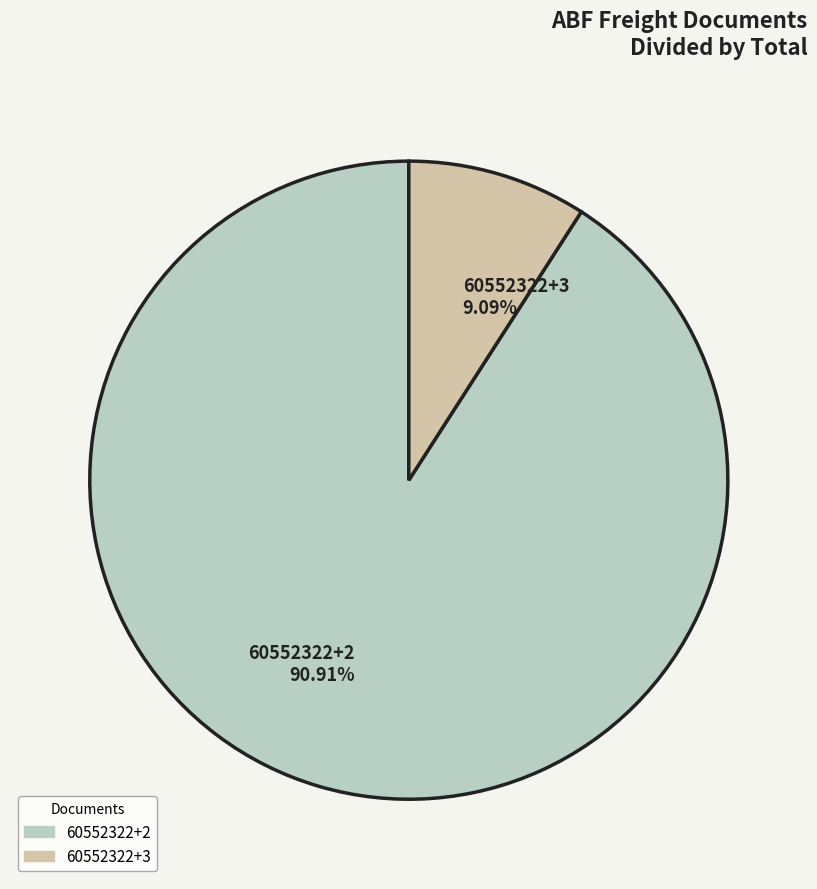

Is there a majority slice in this chart?

Yes